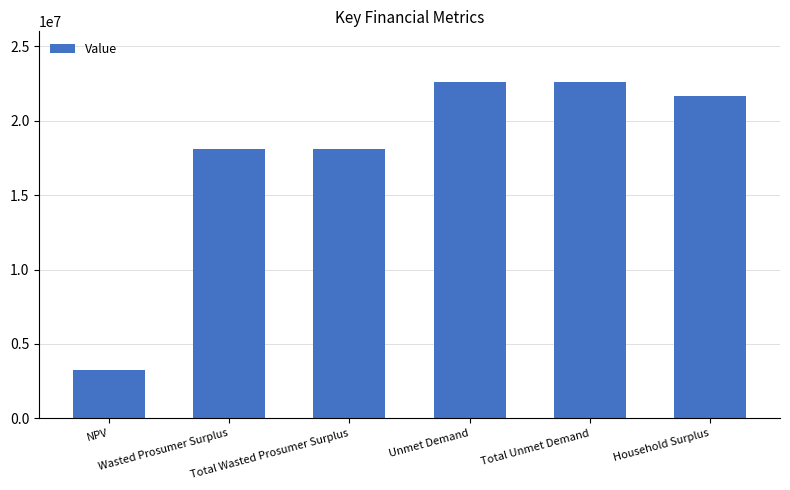

Reading left to right, list all the values displayed in this chart.

3219628.5	18093321.8	18093321.8	22598927.4	22598927.4	21681132.3